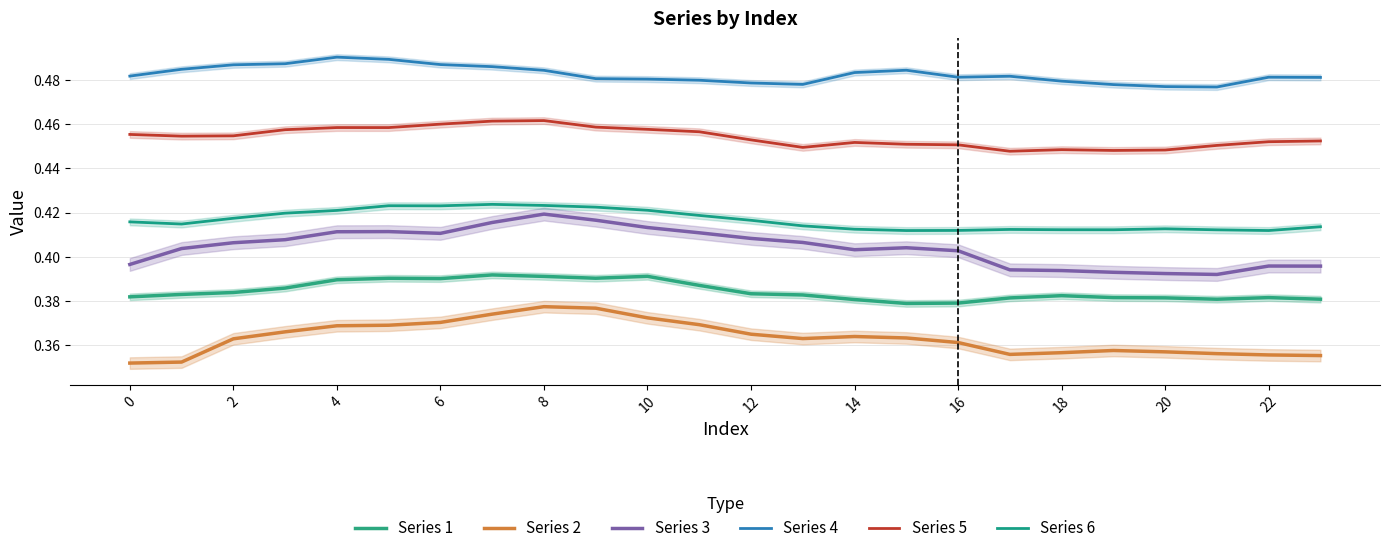

How many Series 3 values are between 0 and 1?

24